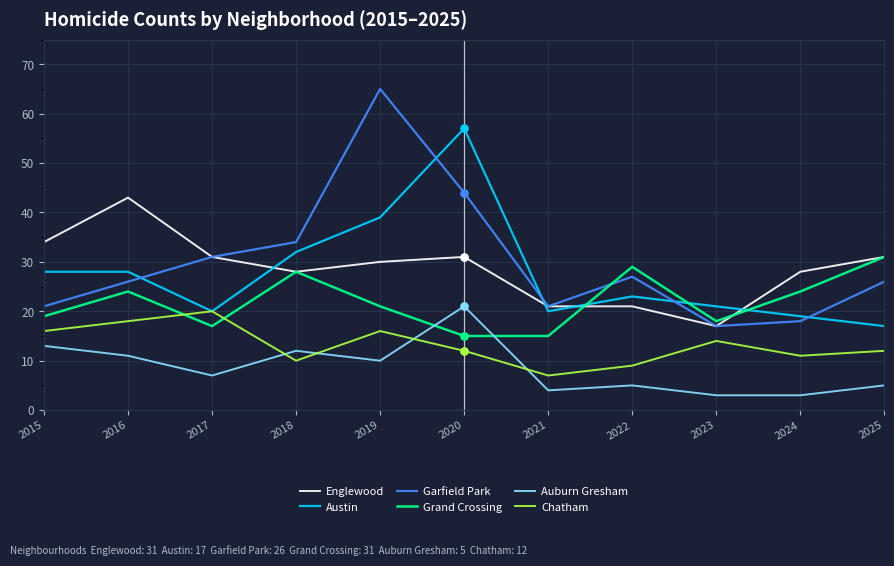

What is the total value across all series at 2019?

181